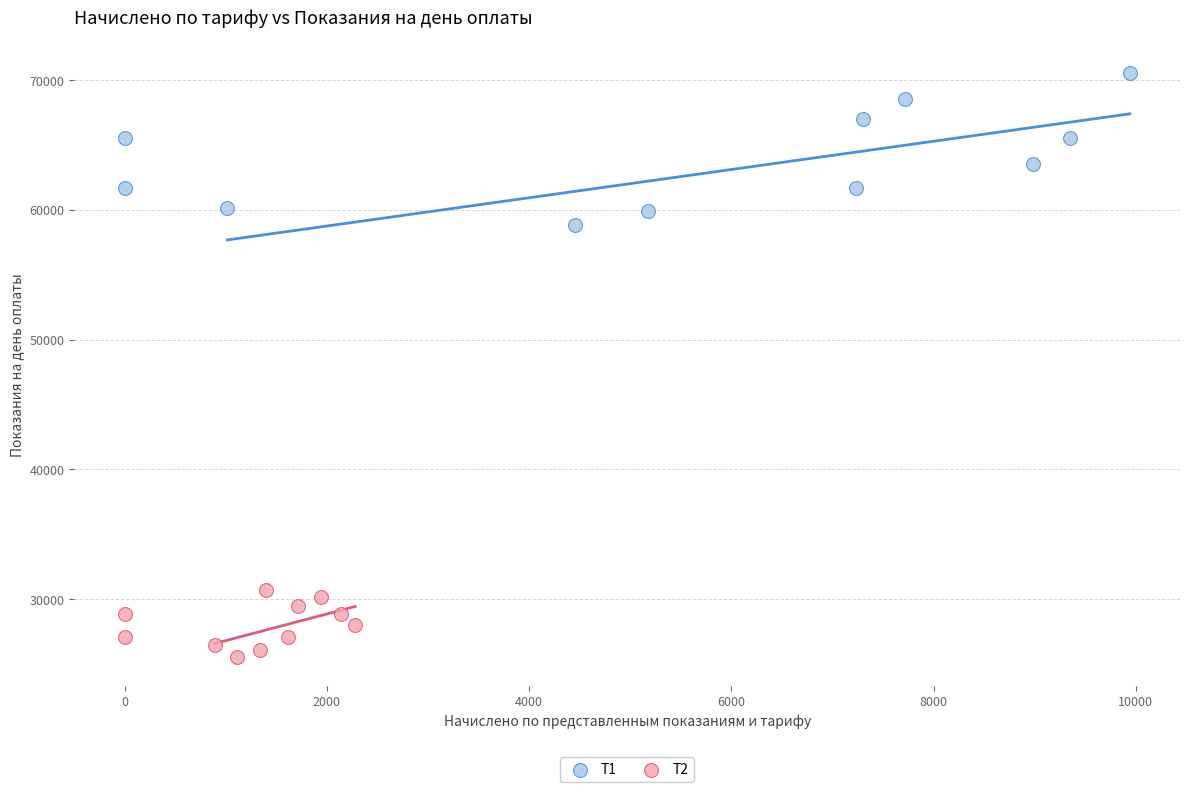

Which series reaches the minimum Y coordinate?

Т2